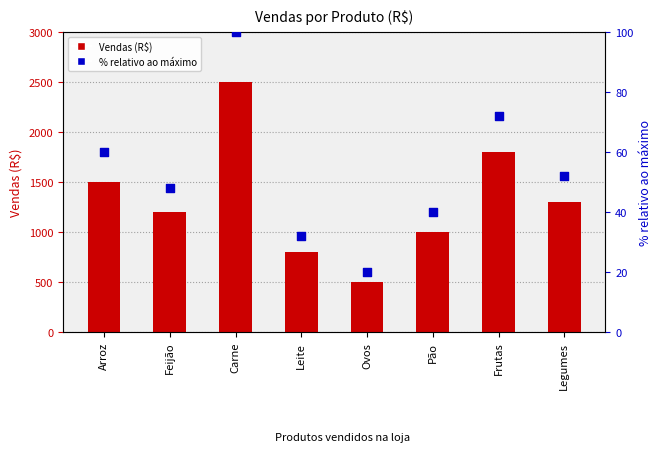

Is the value of % relativo ao máximo at Ovos greater than the value of Vendas (R$) at Carne?

No